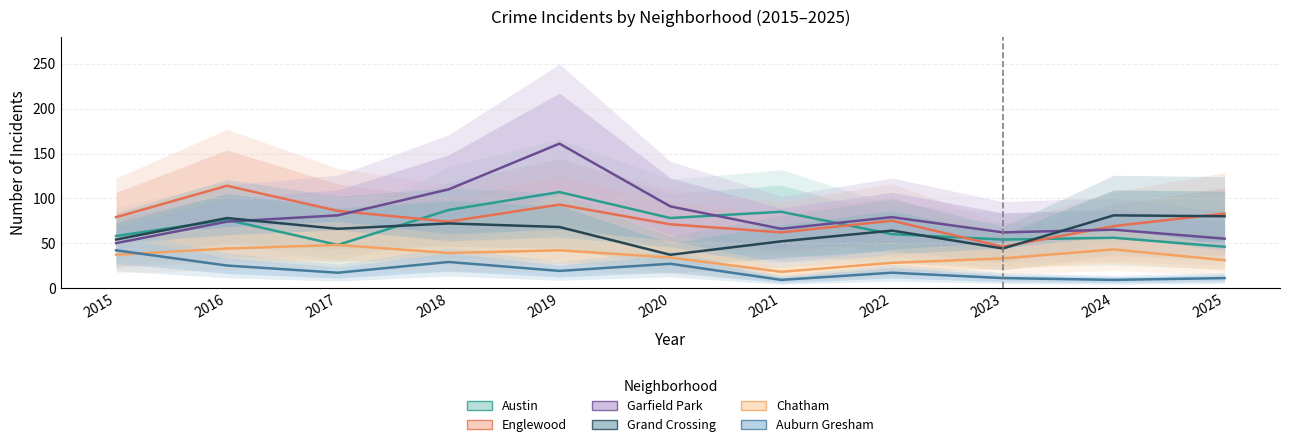

Which series has the largest total across all categories?

Garfield Park